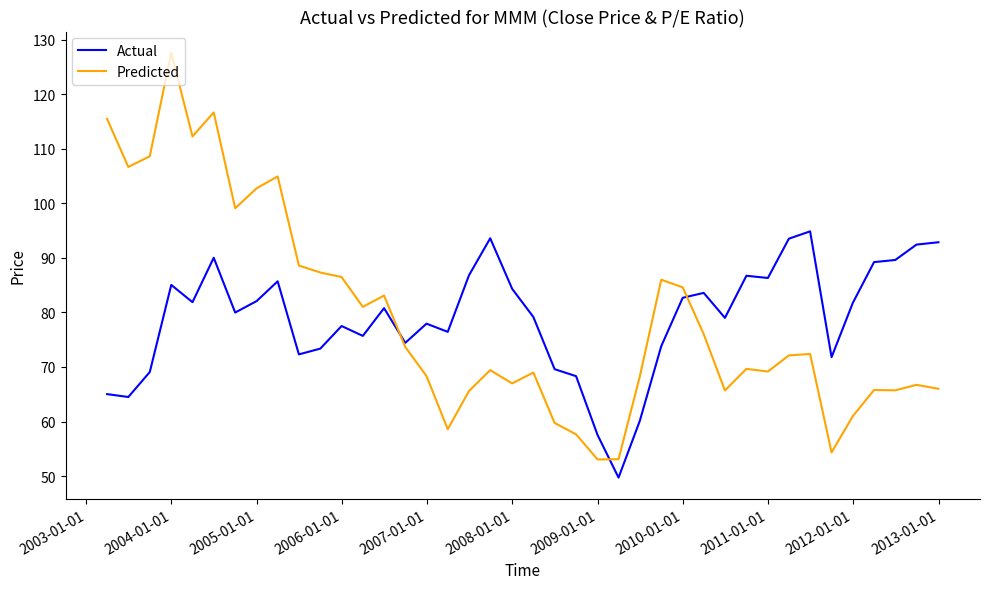

In Actual, how many points are higher than both neighbors (excluding endpoints)?

10